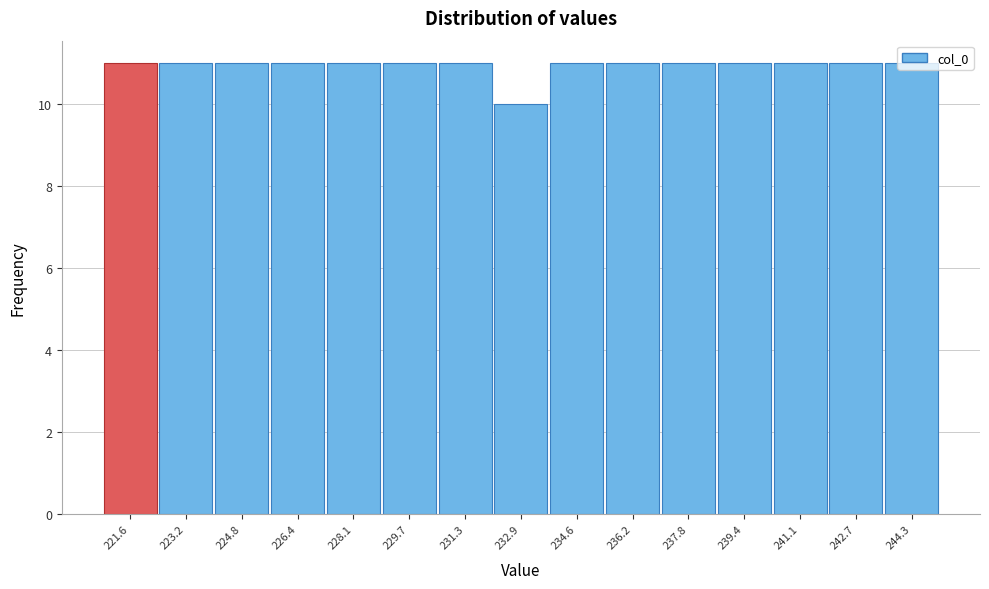

How tall is the bar that spans 228.8 to 230.6 on the x-axis? Neither the bar edges nor the heights are printed on the chart, so give them approximately, as read against the axes.

11